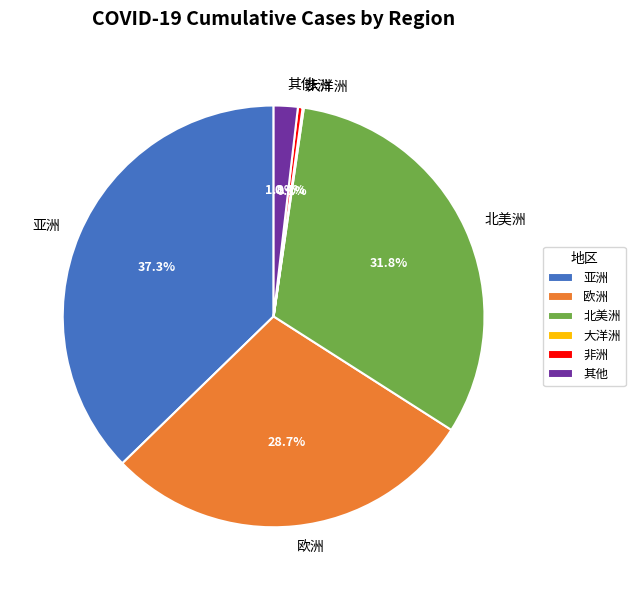

Between 欧洲 and 亚洲, which is larger?

亚洲